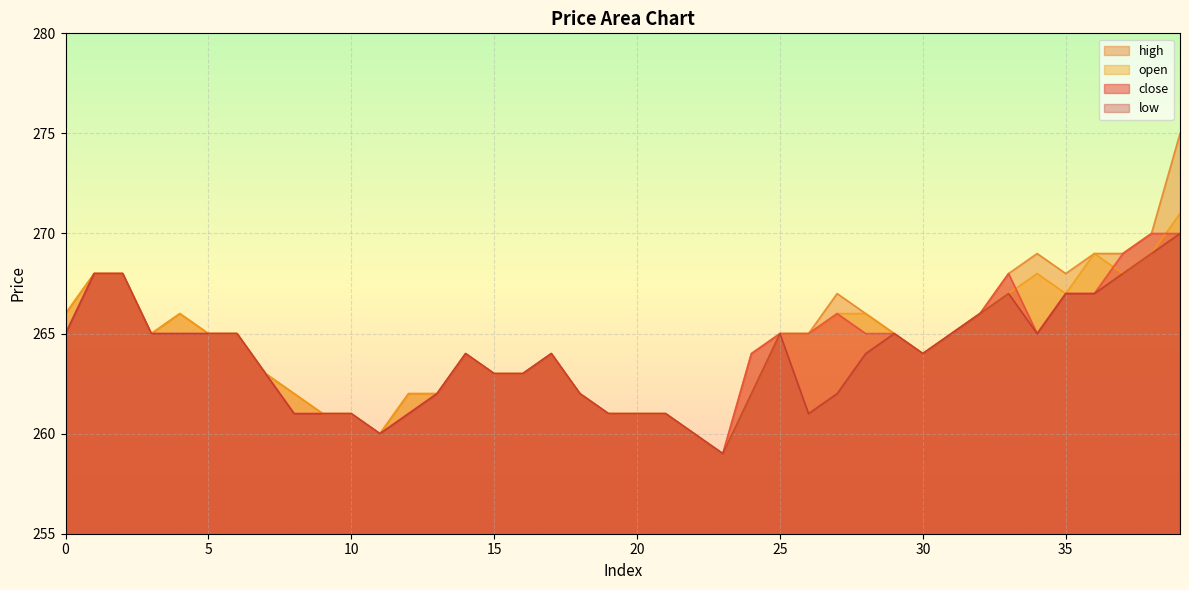

Rank the series by their maximum value, from highest to lowest.

high, open, close, low